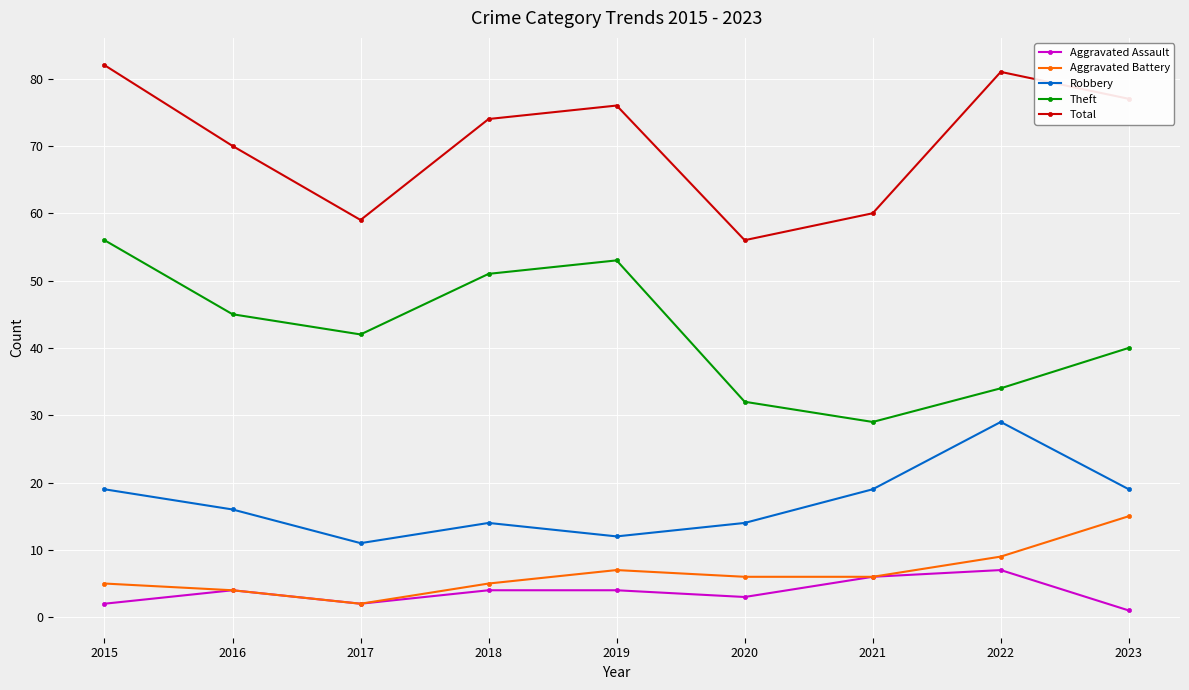

True or false: Aggravated Battery has a value of 7 at 2019.

True